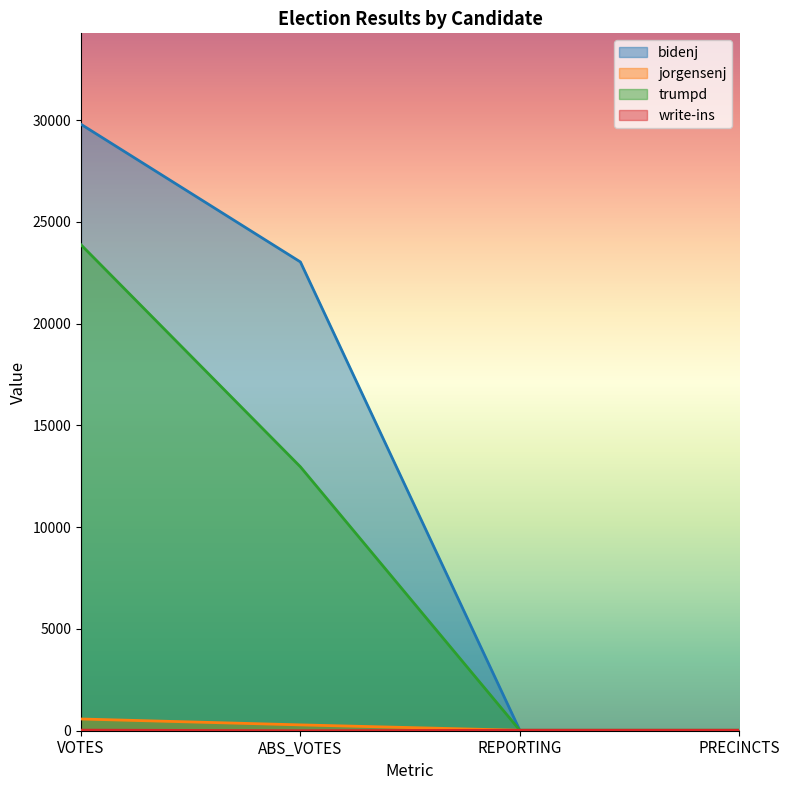

At how many categories does at least one series exceed 2725?

2